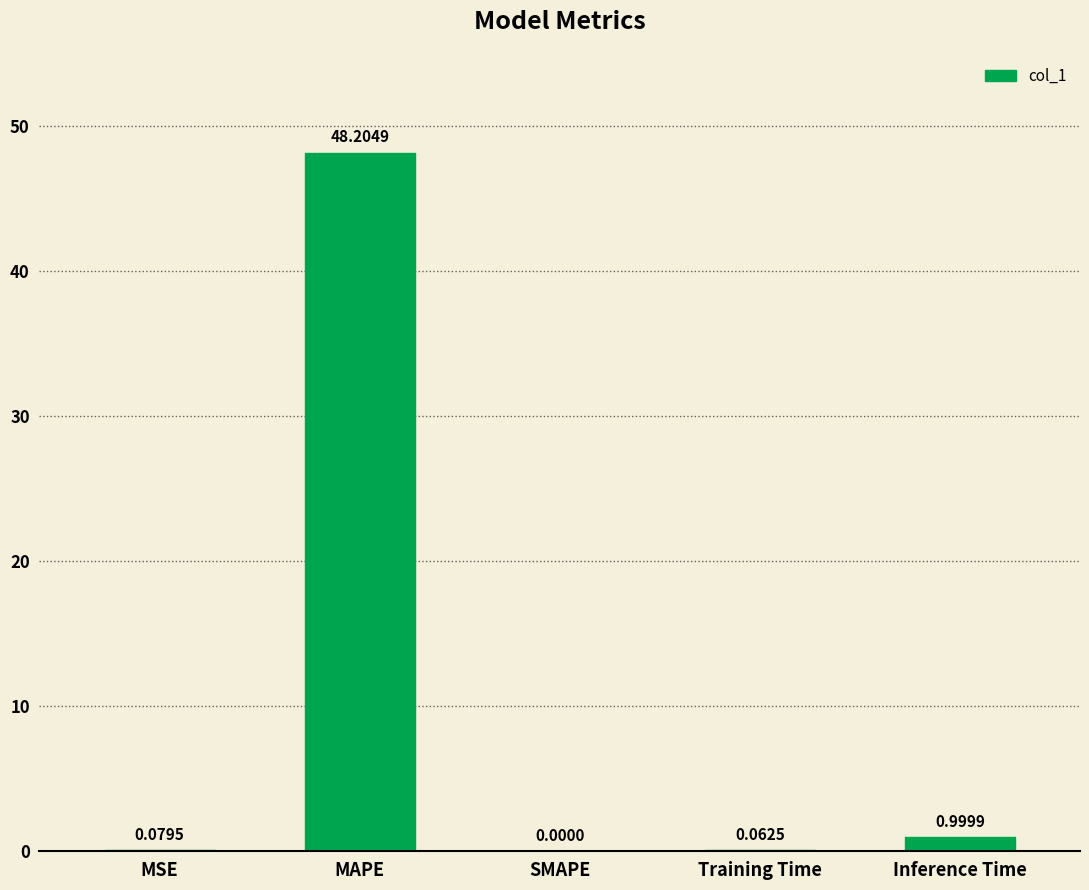

What is the change in value from MAPE to SMAPE?

-48.2